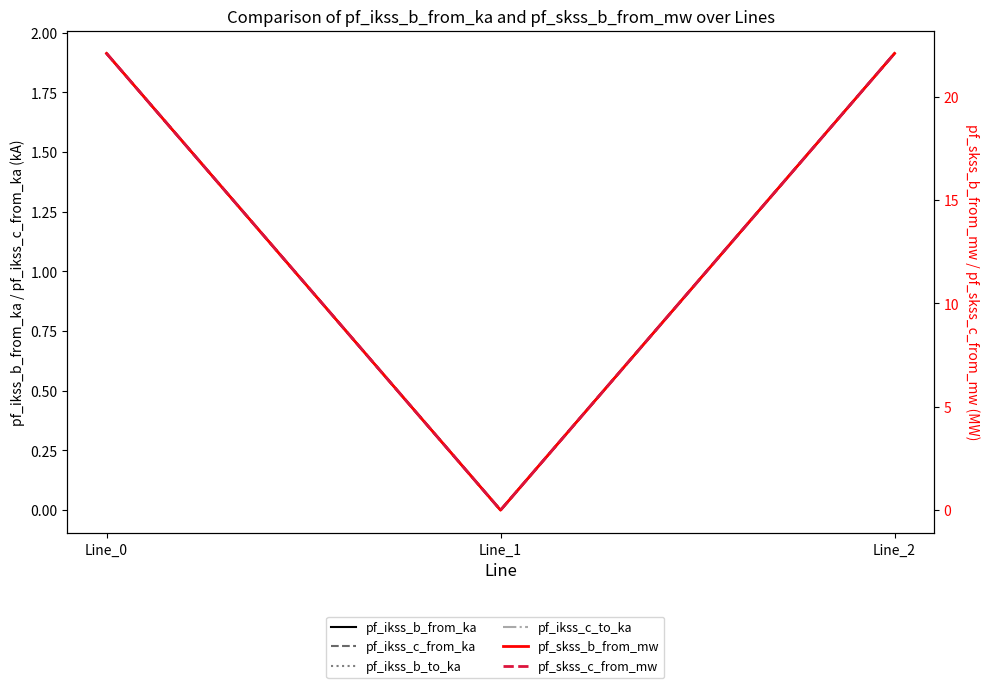

Between Line_0 and Line_1, which series saw the biggest shift?

pf_skss_b_from_mw